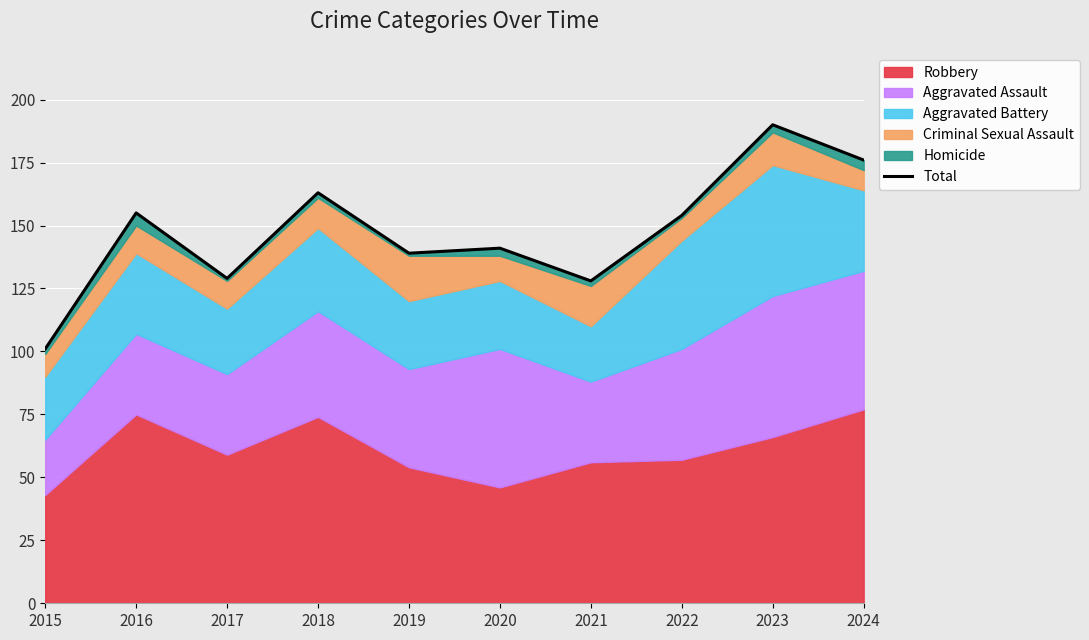

Which category has the highest value across all series?

2023